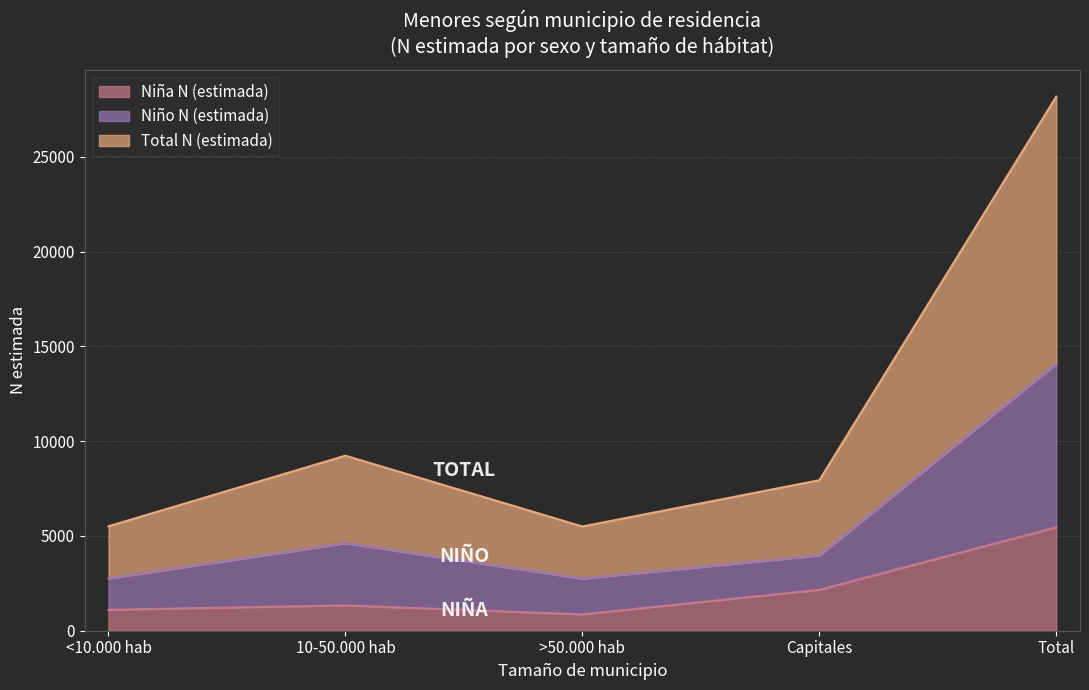

What is the lowest value of the Niña N (estimada) series?

860